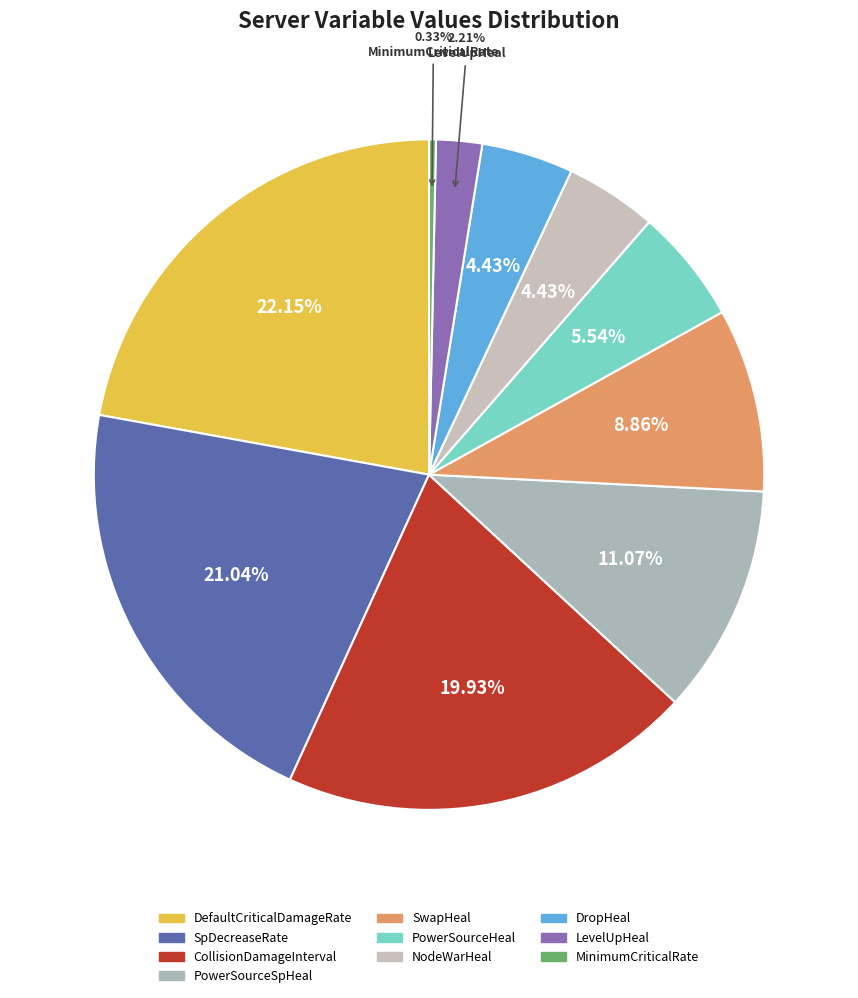

To the nearest percent, what is the difference between the SwapHeal and DropHeal slice percentages?

4%